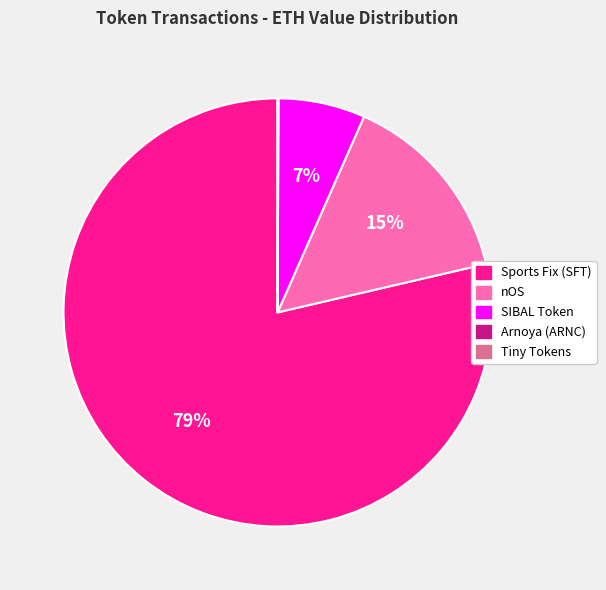

Is there any slice that represents more than half of the pie?

Yes